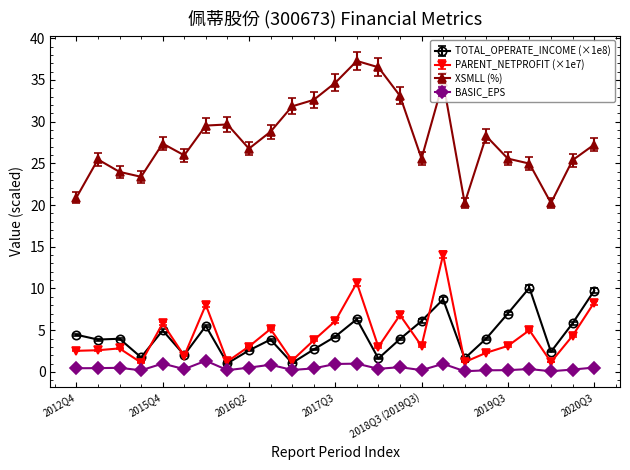

How many data points does each series have?

25